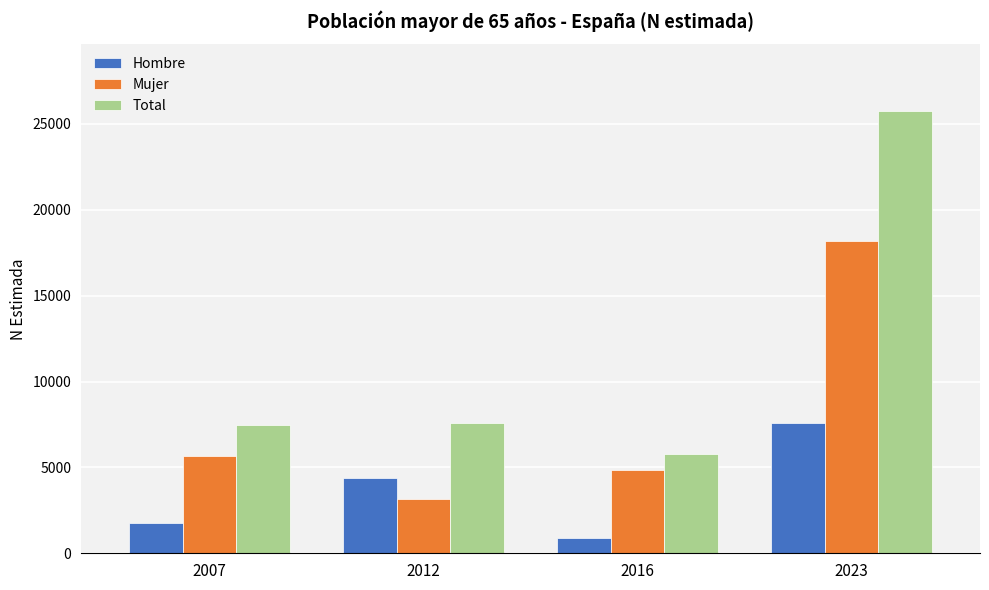

Reading right to left, transcribe all the data shown in this chart.

Hombre: 7561	890	4411	1776
Mujer: 18211	4865	3188	5669
Total: 25771	5755	7599	7445